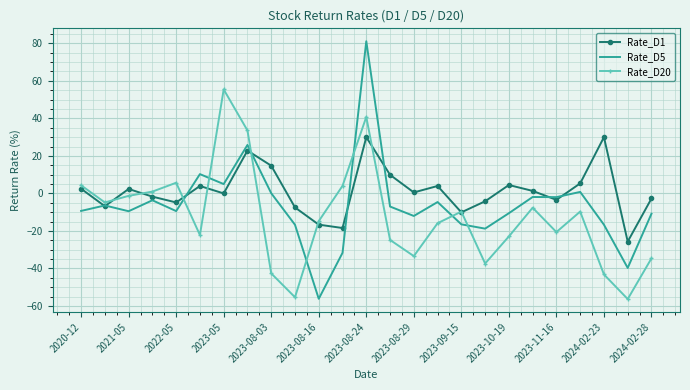

Rank the series by their maximum value, from highest to lowest.

Rate_D5, Rate_D20, Rate_D1